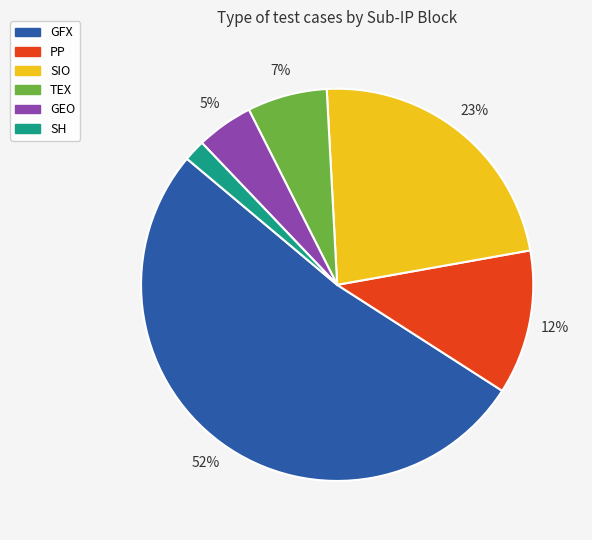

True or false: GFX accounts for 61% of the total.

False